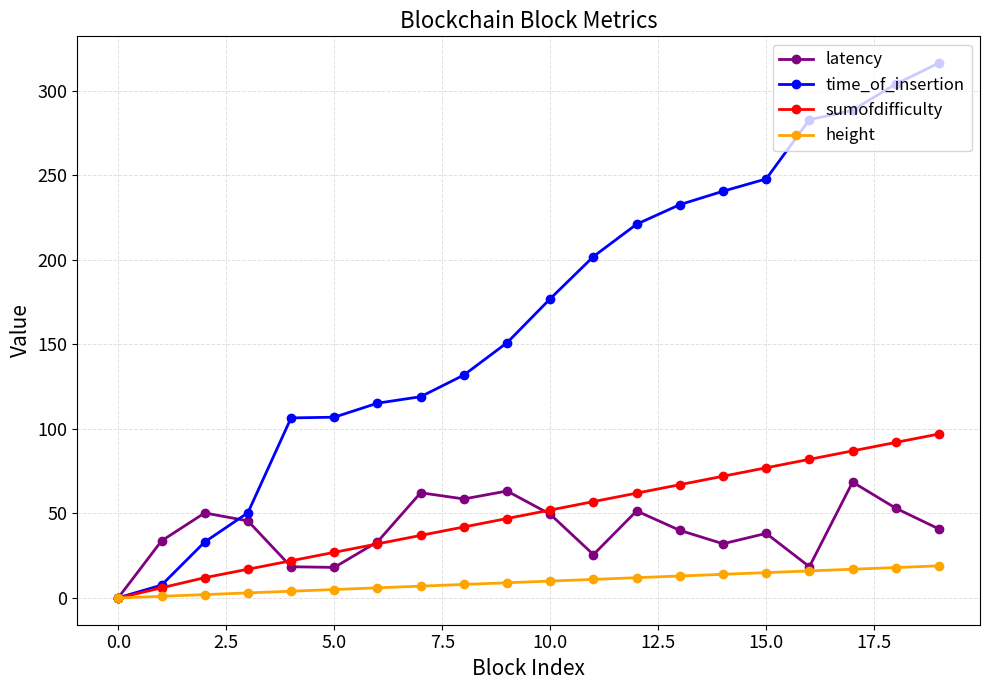

What is the average value of the sumofdifficulty series?

49.4